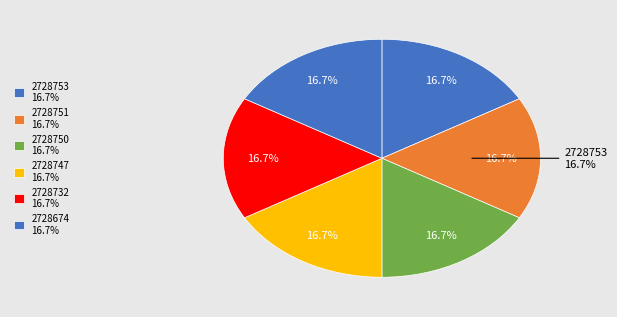

Does any single category account for the majority?

No